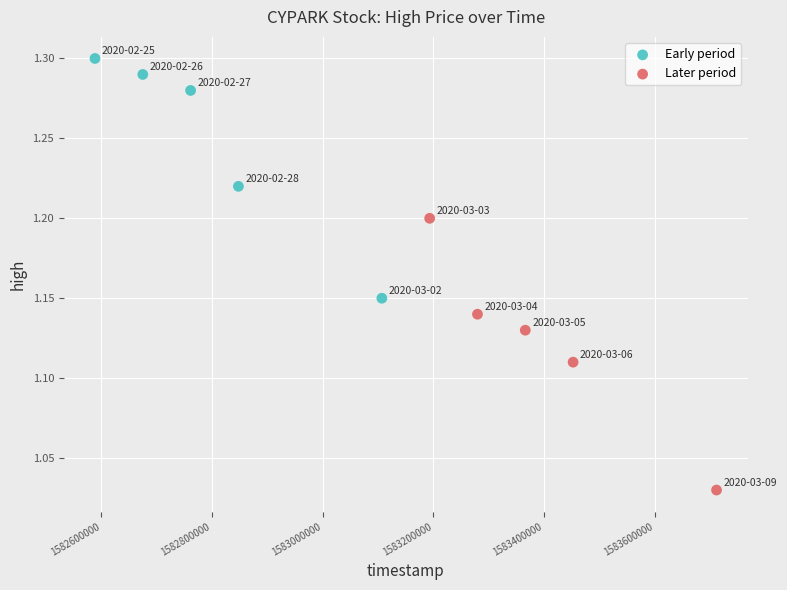

Which series reaches the maximum Y coordinate?

Early period